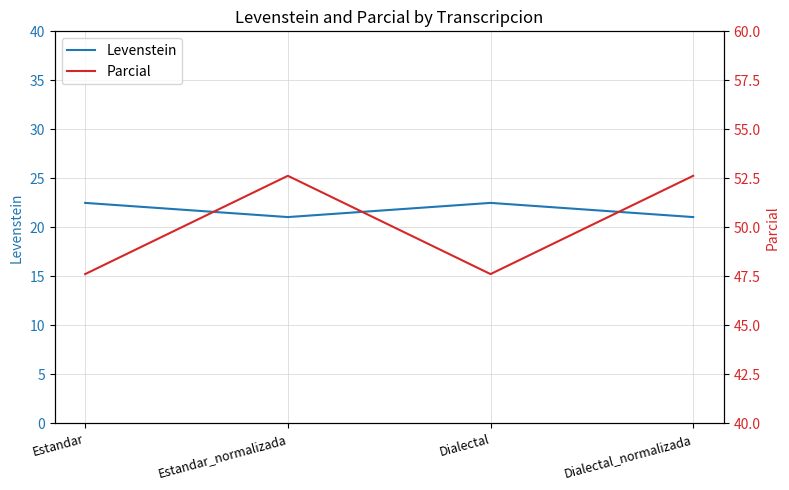

What is the value of the Parcial point at the 4th from the left?

52.6